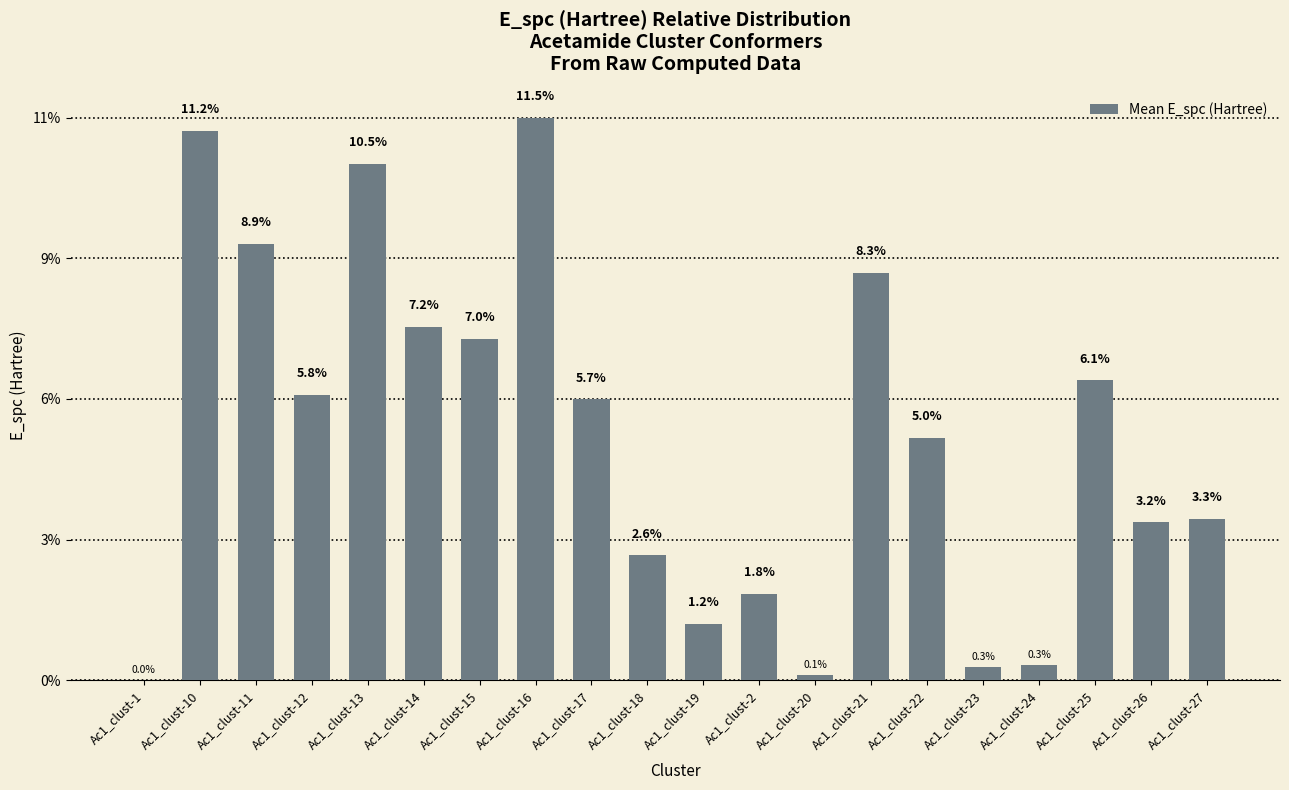

Where does the data first go above 5?

Ac1_clust-10